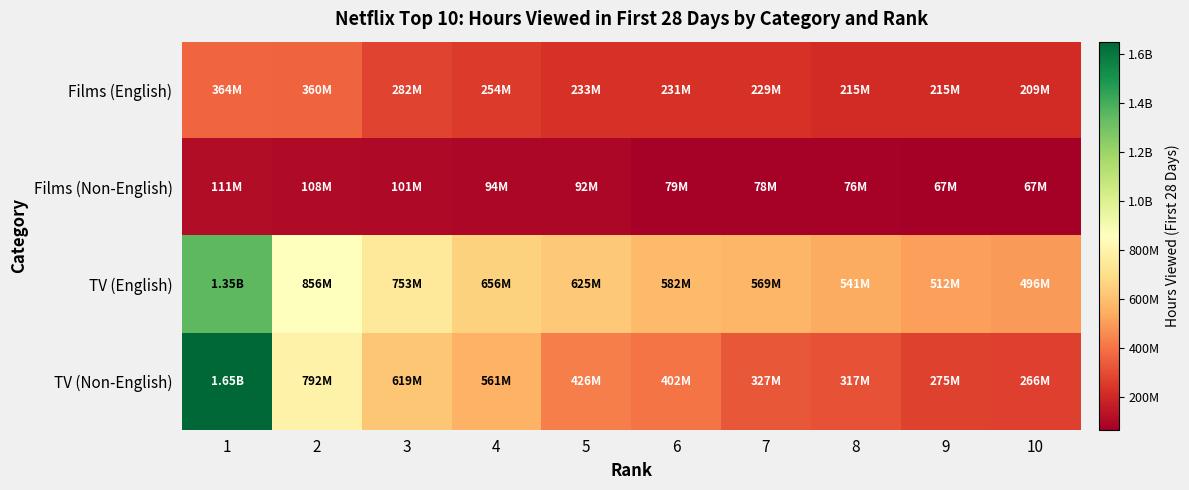

At 6, list the series in order from largest to smallest.

TV (English), TV (Non-English), Films (English), Films (Non-English)